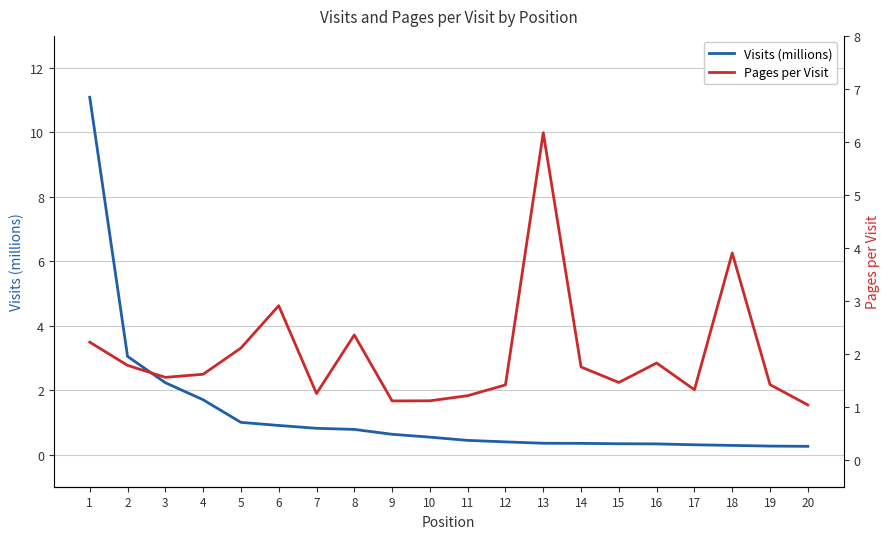

Which series has the widest spread of values?

Visits (millions)